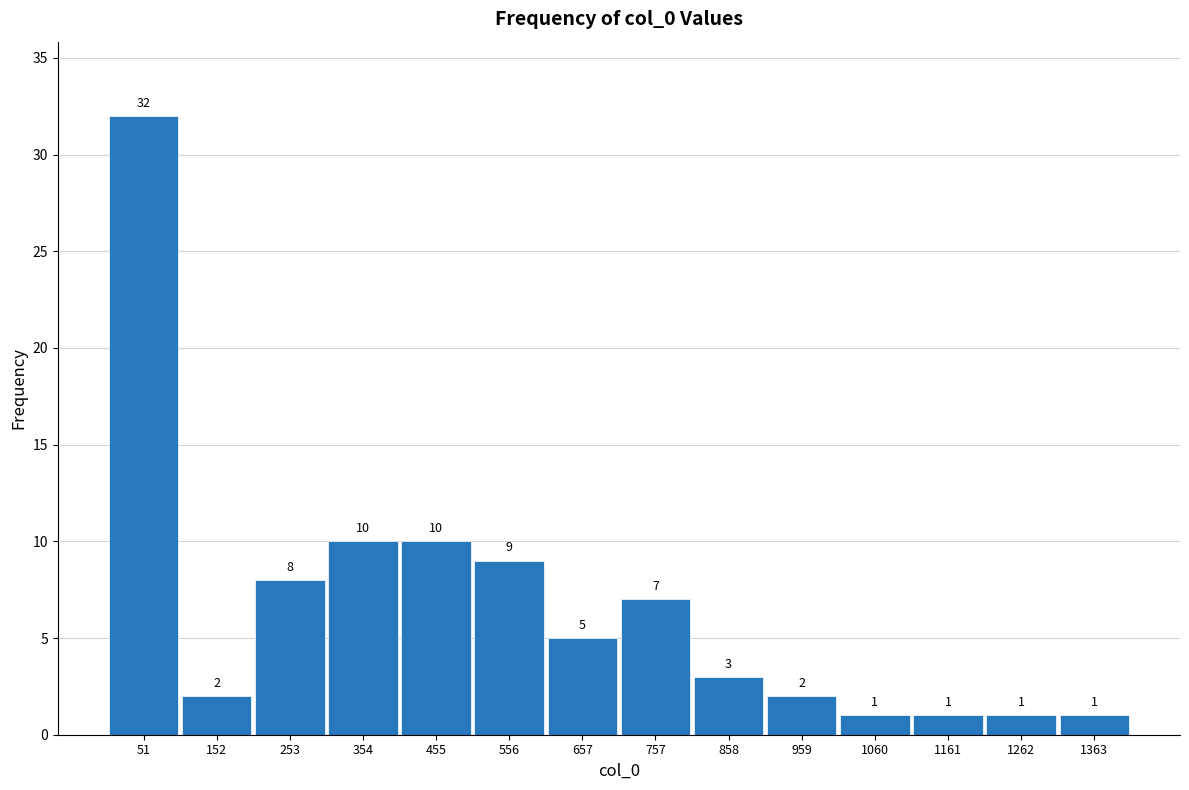

Reading left to right, list every bar in this chart as the range it spans on the x-axis followed by its height. The bar edges are not printed on the chart, so give them approximately, as read against the axis.

0 to 100: 32
100 to 200: 2
200 to 300: 8
300 to 400: 10
400 to 500: 10
500 to 600: 9
600 to 700: 5
700 to 800: 7
800 to 900: 3
900 to 1020: 2
1020 to 1120: 1
1120 to 1220: 1
1220 to 1320: 1
1320 to 1420: 1